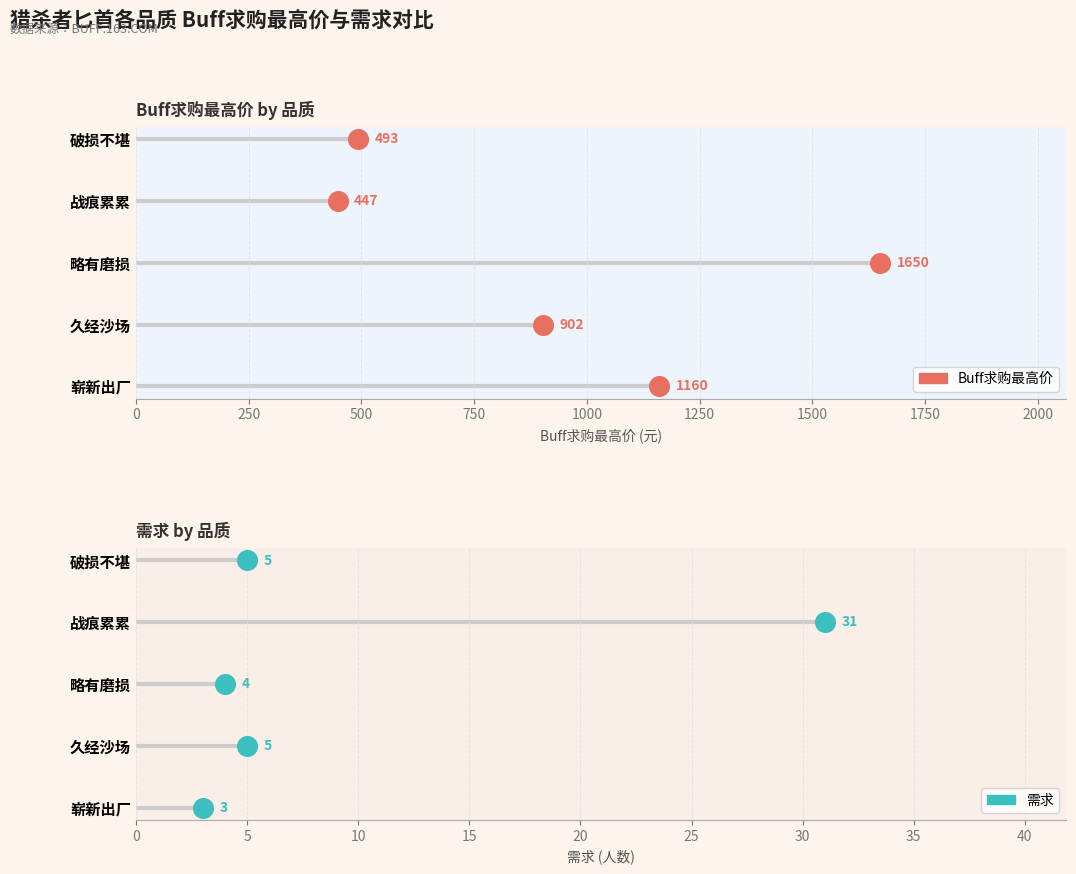

What are all the series names shown in the legend?

Buff求购最高价, 需求